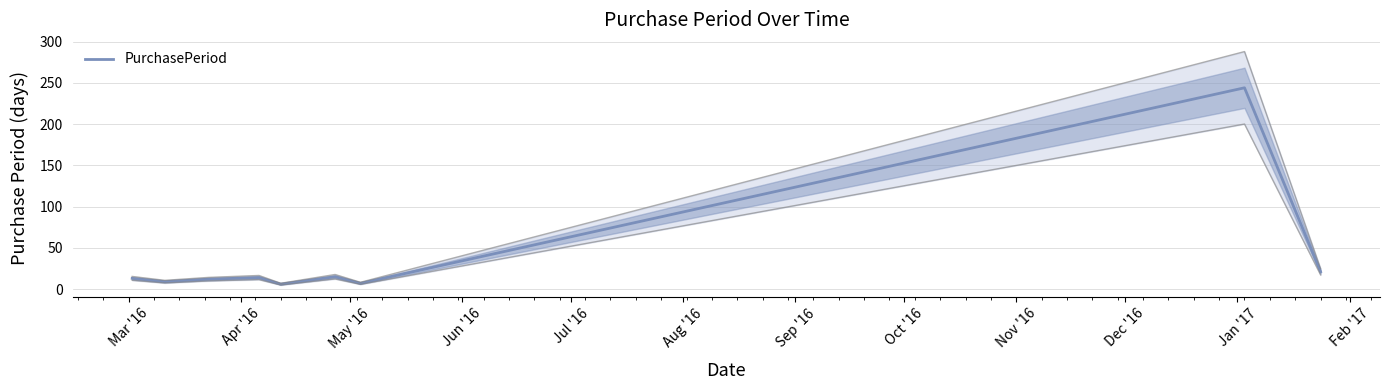

What is the maximum value for PurchasePeriod?

244